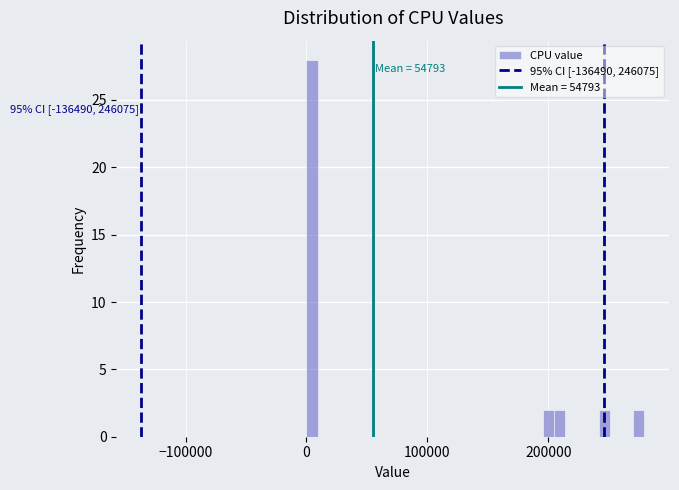

Read against the x-axis, roughly where is the centre of the tallest bar?

0